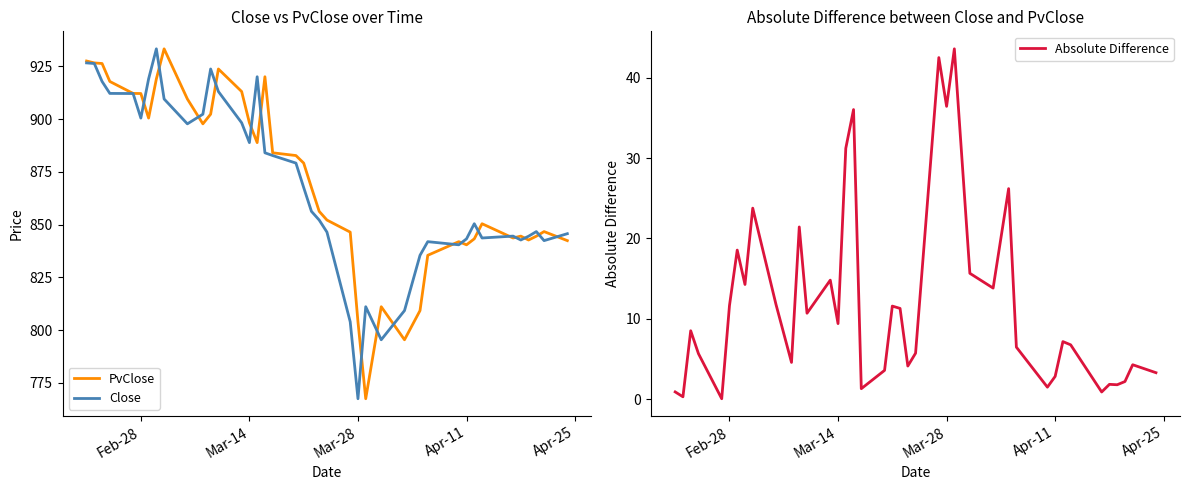

The value of Absolute Difference at Mar-14 is 9.4. True or false?

True